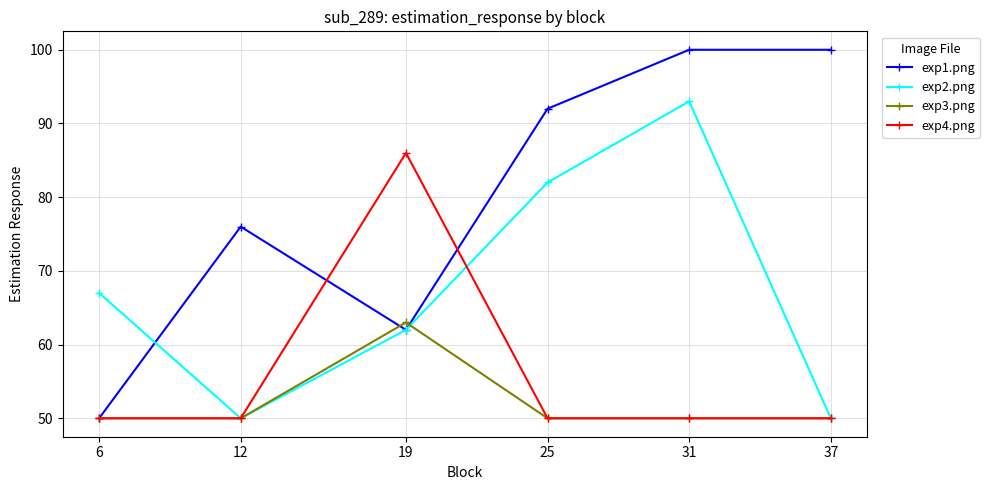

What is the difference between the maximum and second lowest values in the exp2.png series?

43